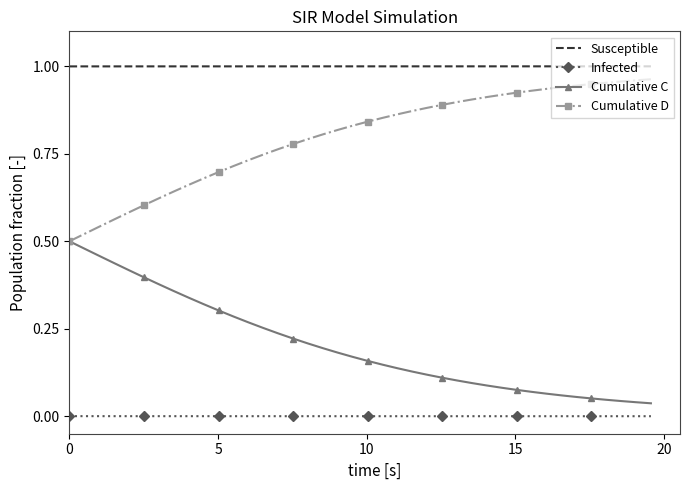

True or false: Cumulative C and Infected cross at least once.

False